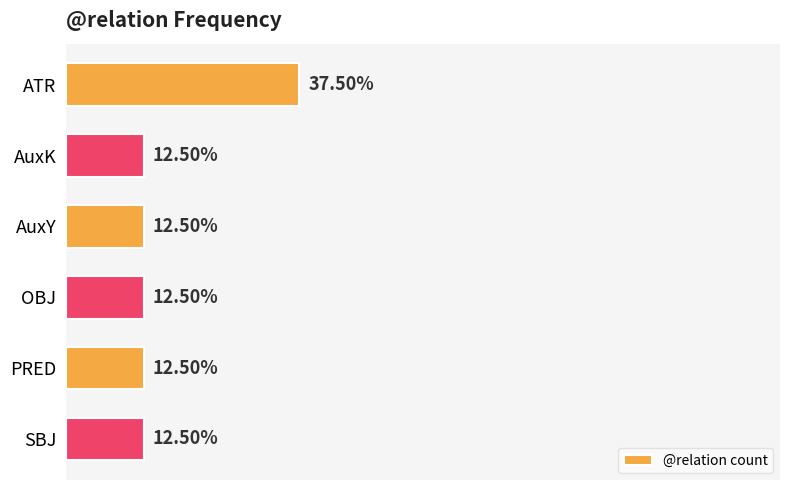

What is the label of the 4th bar from the top?

OBJ